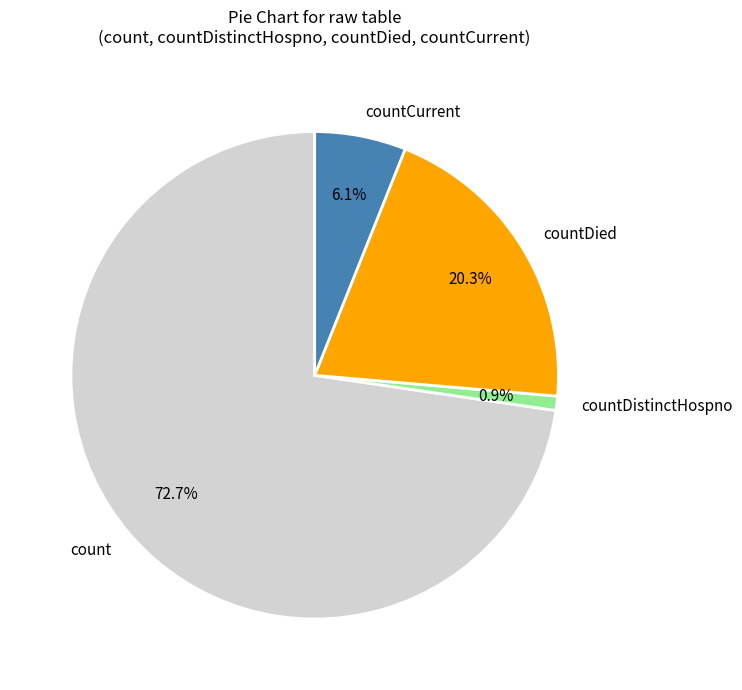

To the nearest percent, what portion does countCurrent represent?

6%